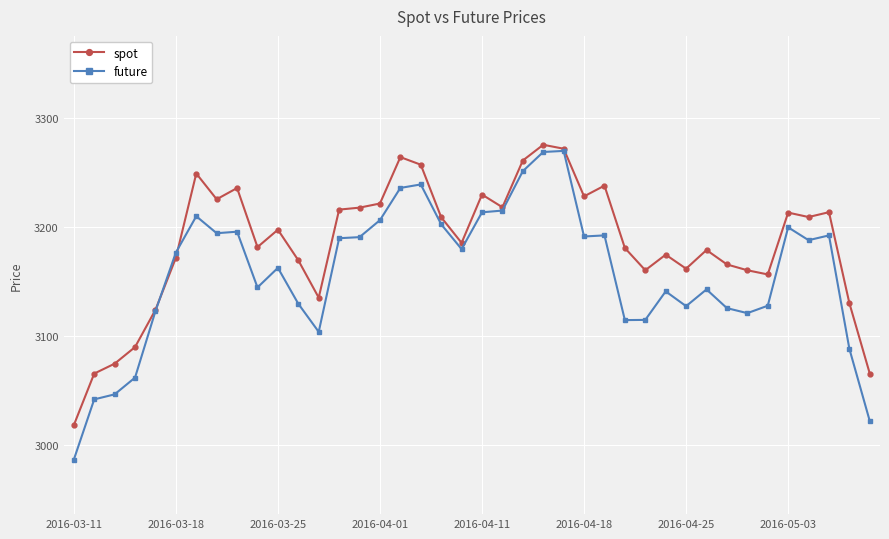

Which series has the widest spread of values?

future